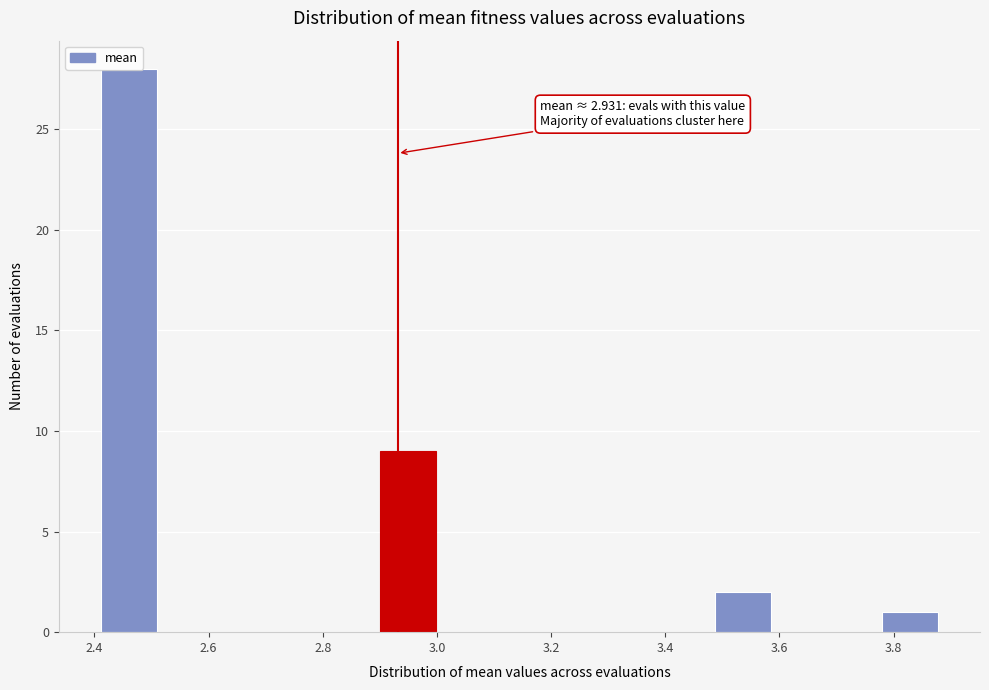

Over which range of the x-axis is the bar tallest?

2.42 to 2.50